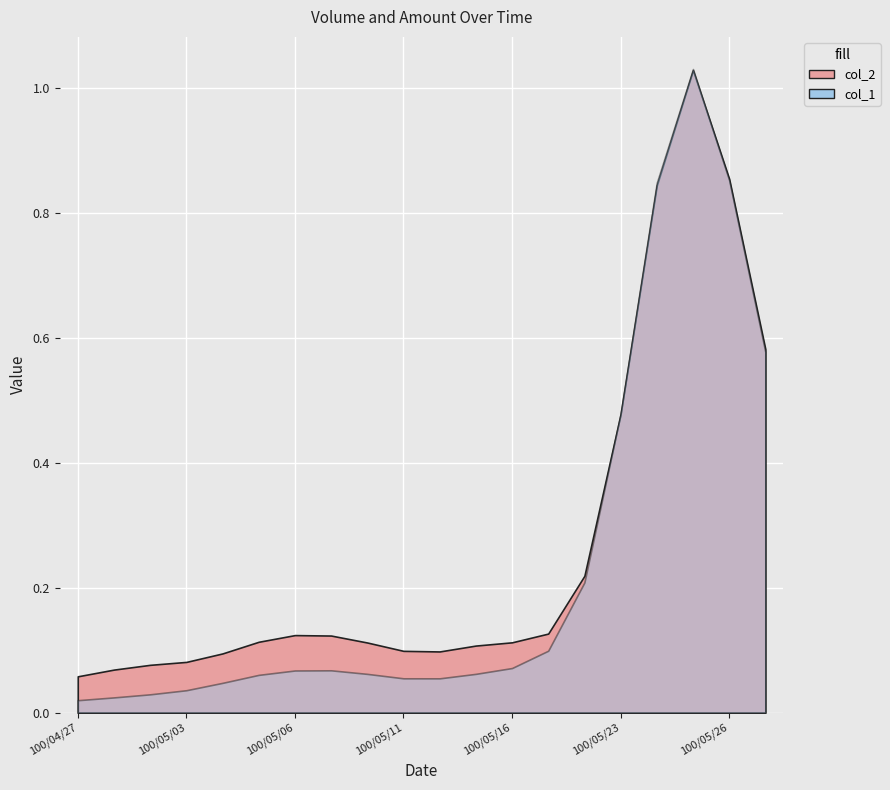

Which series has the largest total across all categories?

col_1